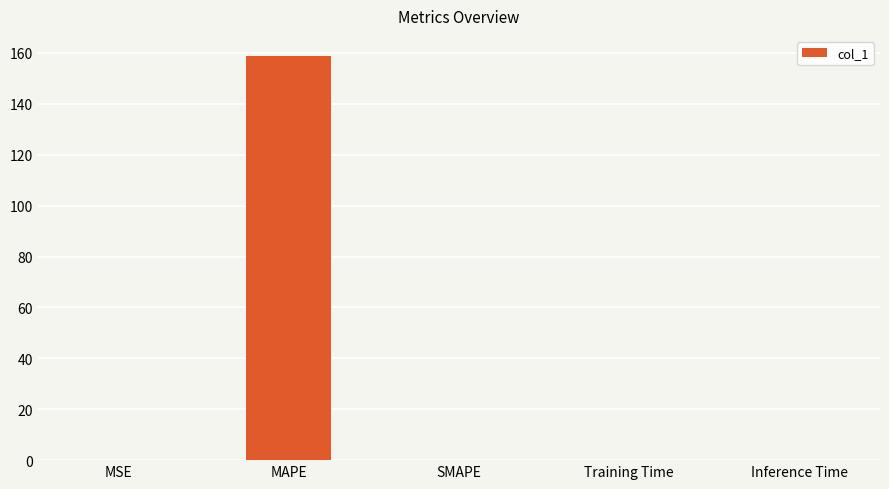

Is it true that the value at Inference Time is 0.0?

True